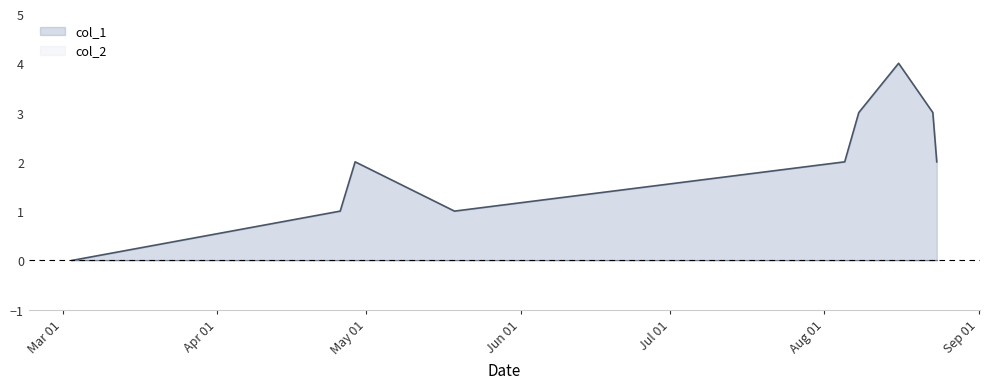

How many values exceed 2?

3